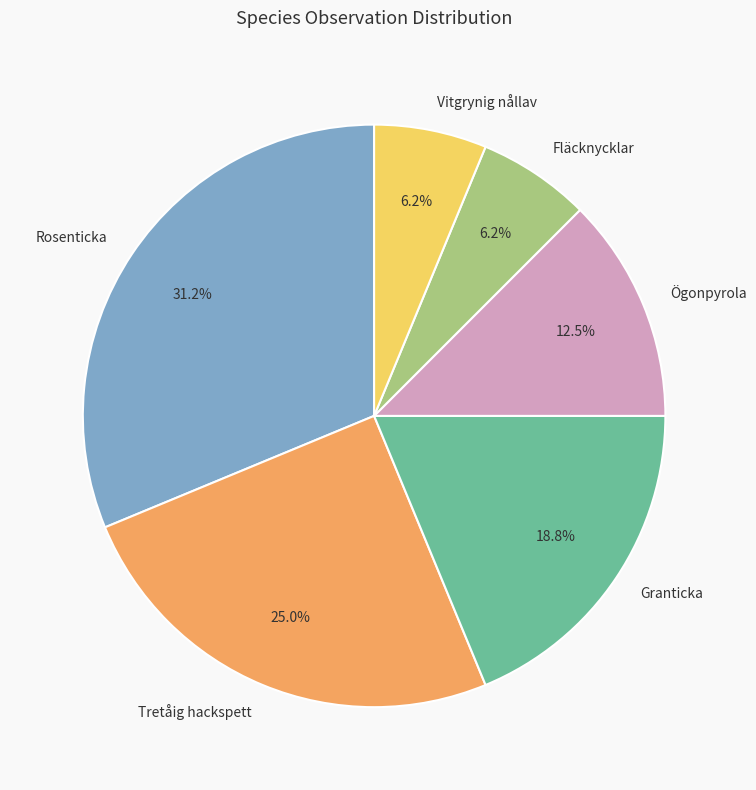

Is Ögonpyrola the majority of the pie?

No